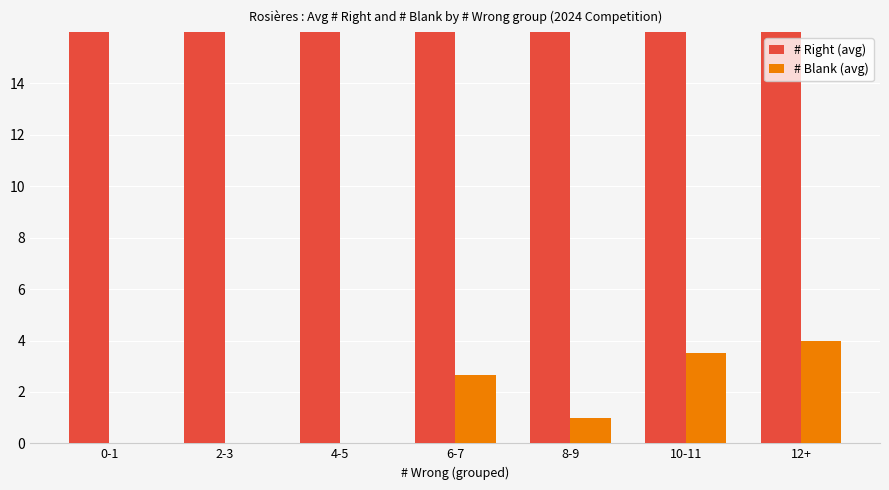

Reading right to left, extract all data points from this chart.

# Right (avg): 12+=20.0	10-11=21.0	8-9=22.5	6-7=24.3	4-5=26.0	2-3=27.0	0-1=28.3
# Blank (avg): 12+=4.0	10-11=3.5	8-9=1.0	6-7=2.7	4-5=0.0	2-3=0.0	0-1=0.0